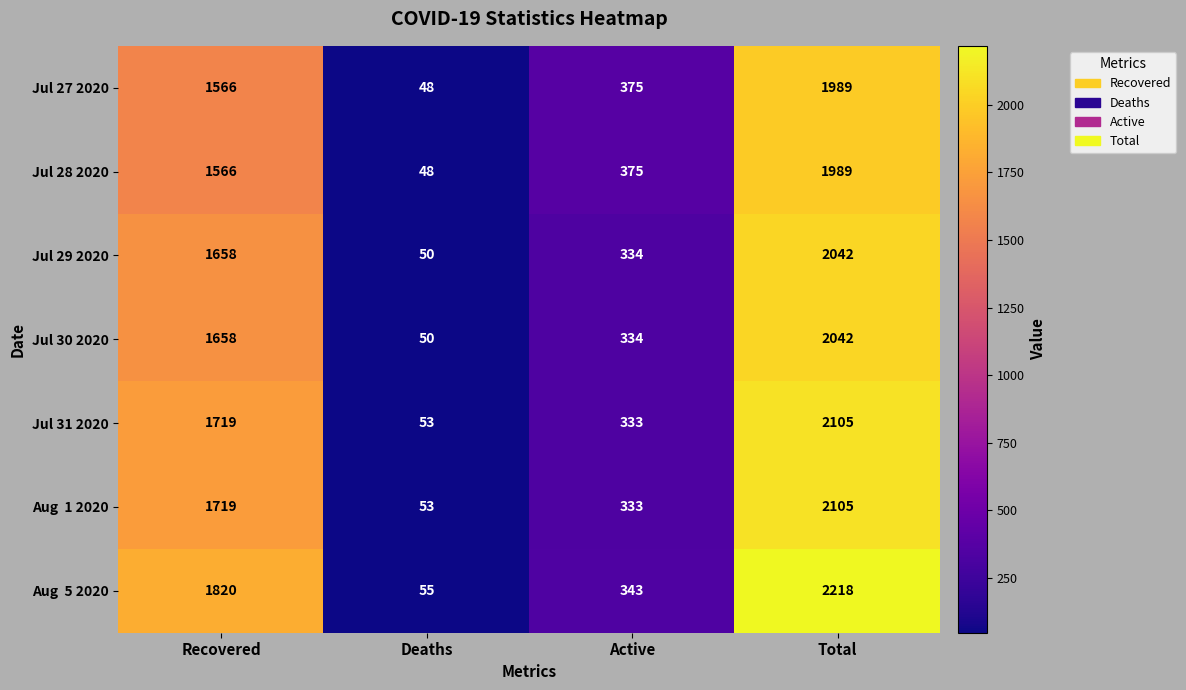

How many values in the Jul 27 2020 series are below 1566?

2